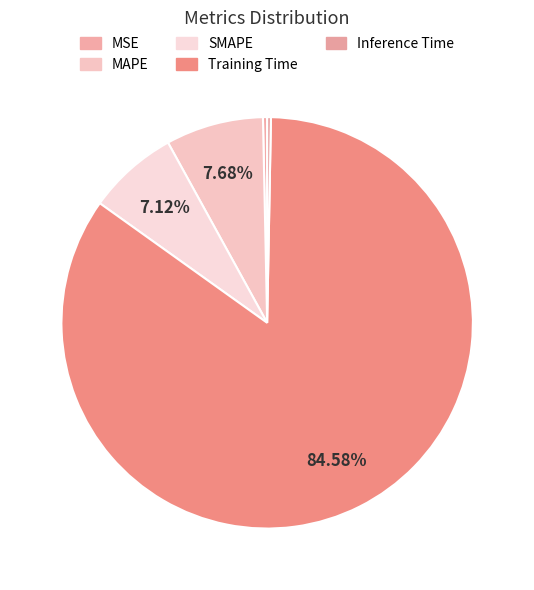

What portion of the pie excludes Training Time?

15.4%